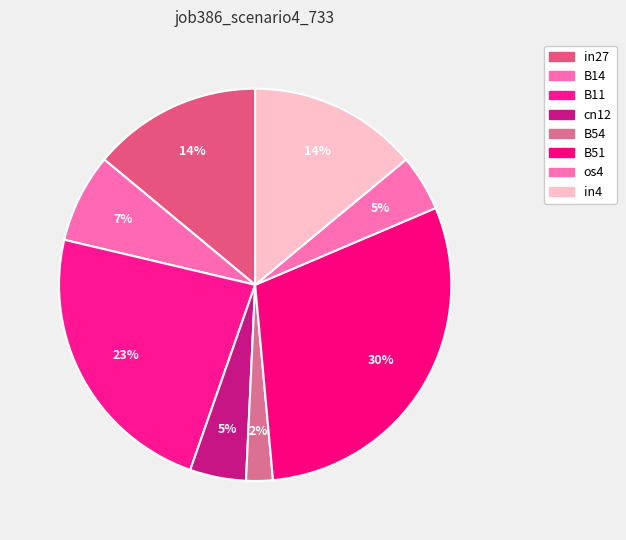

What is the change in value from in27 to B51?

+0.1